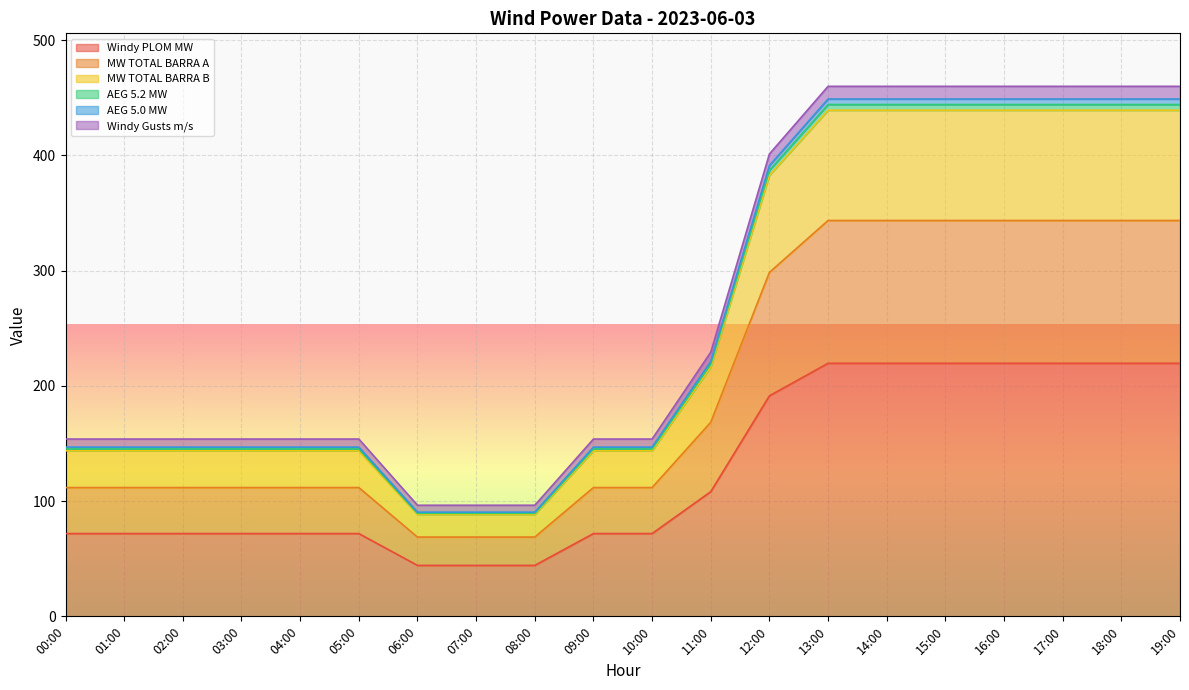

Which series has the largest range (max minus min)?

MW TOTAL BARRA B